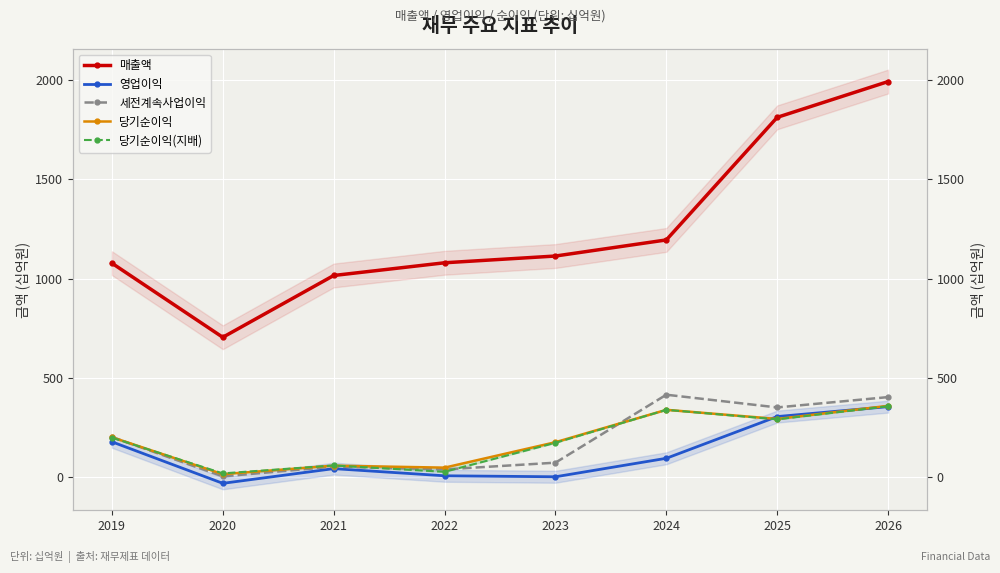

How many data points in 당기순이익 are less than 202?

4